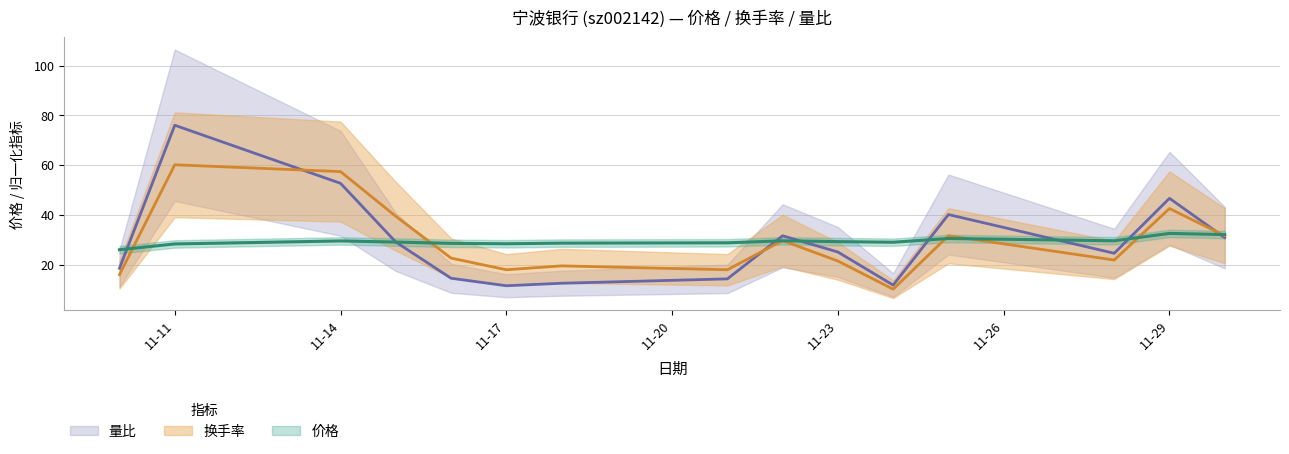

What is the average value of the 换手率 series?

29.4